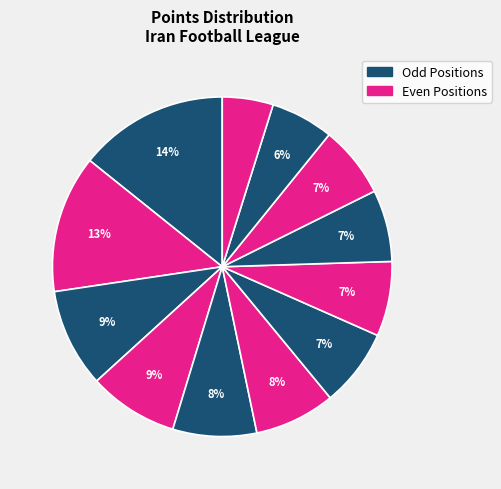

Is there any slice that represents more than half of the pie?

No